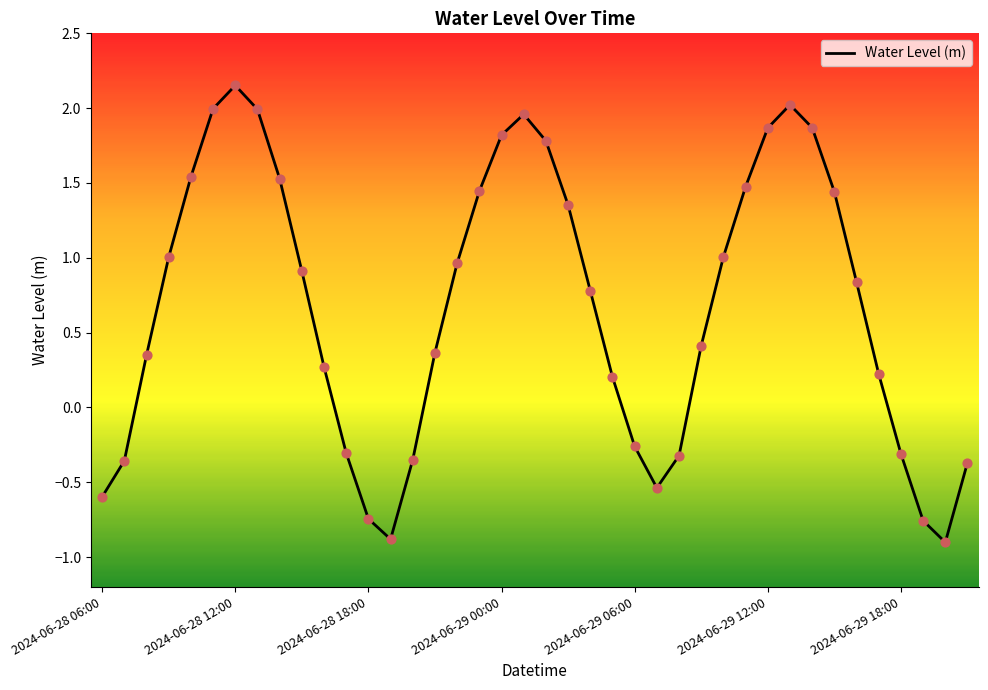

What is the difference between the maximum and minimum values?

3.1